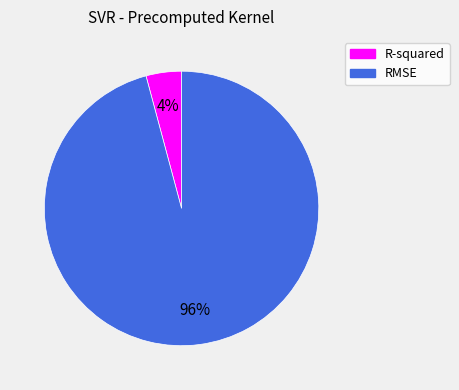

What is the majority slice?

RMSE